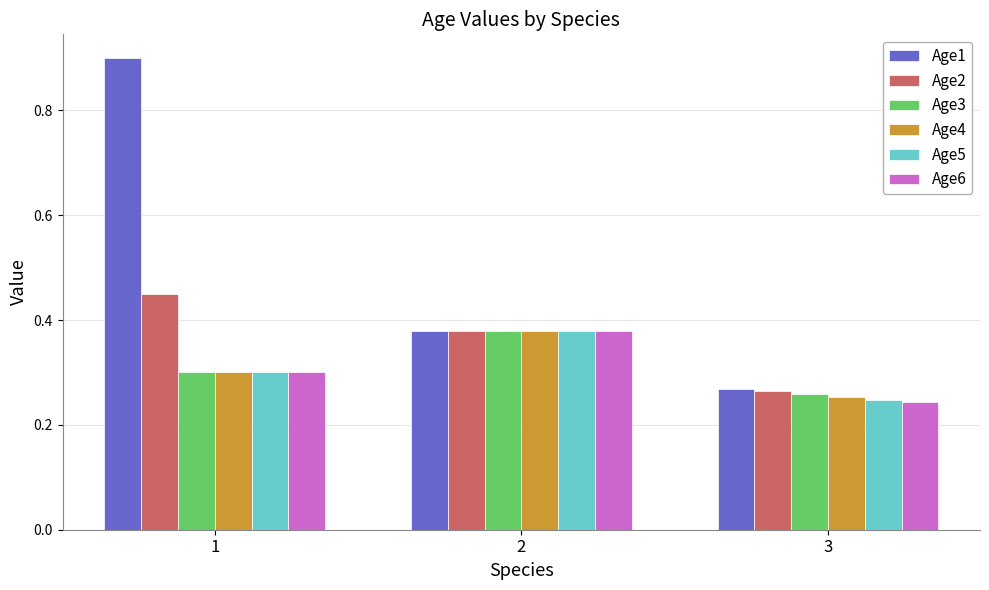

Where is Age1 nearest to the value 0?

3